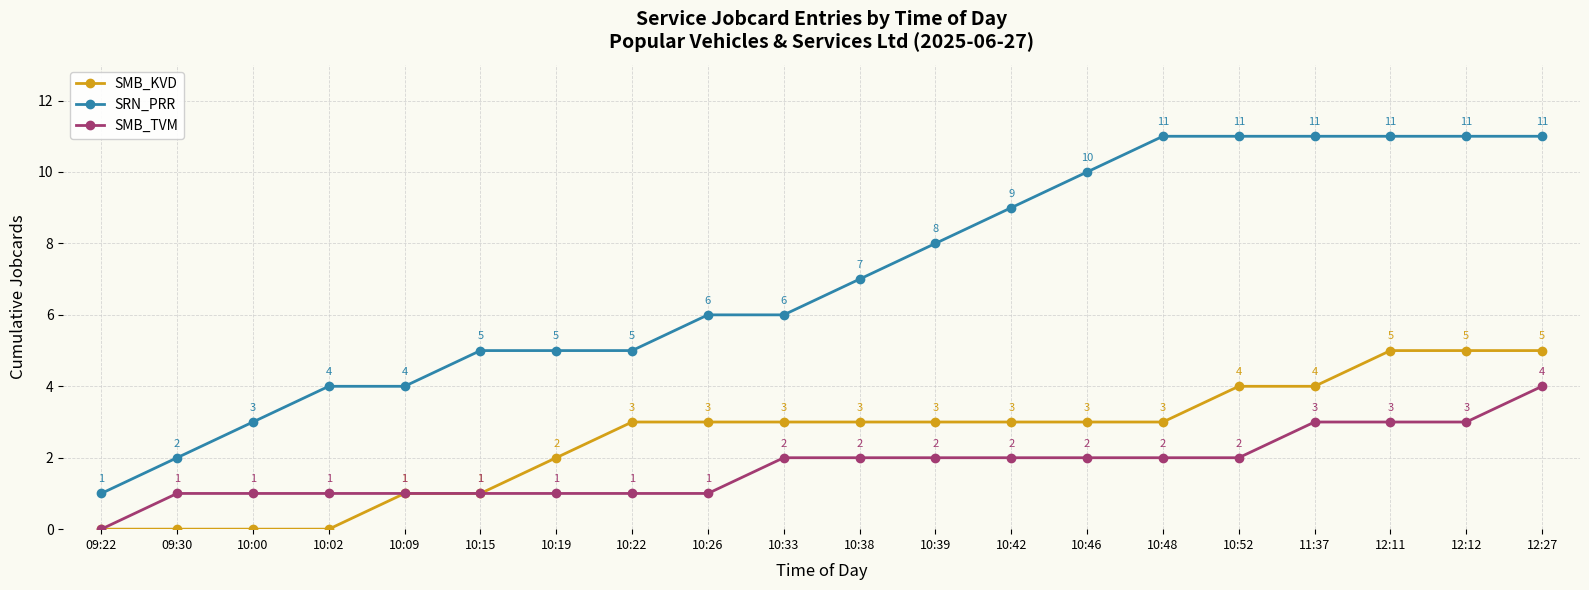

Does the chart display data point markers on the line(s)?

Yes